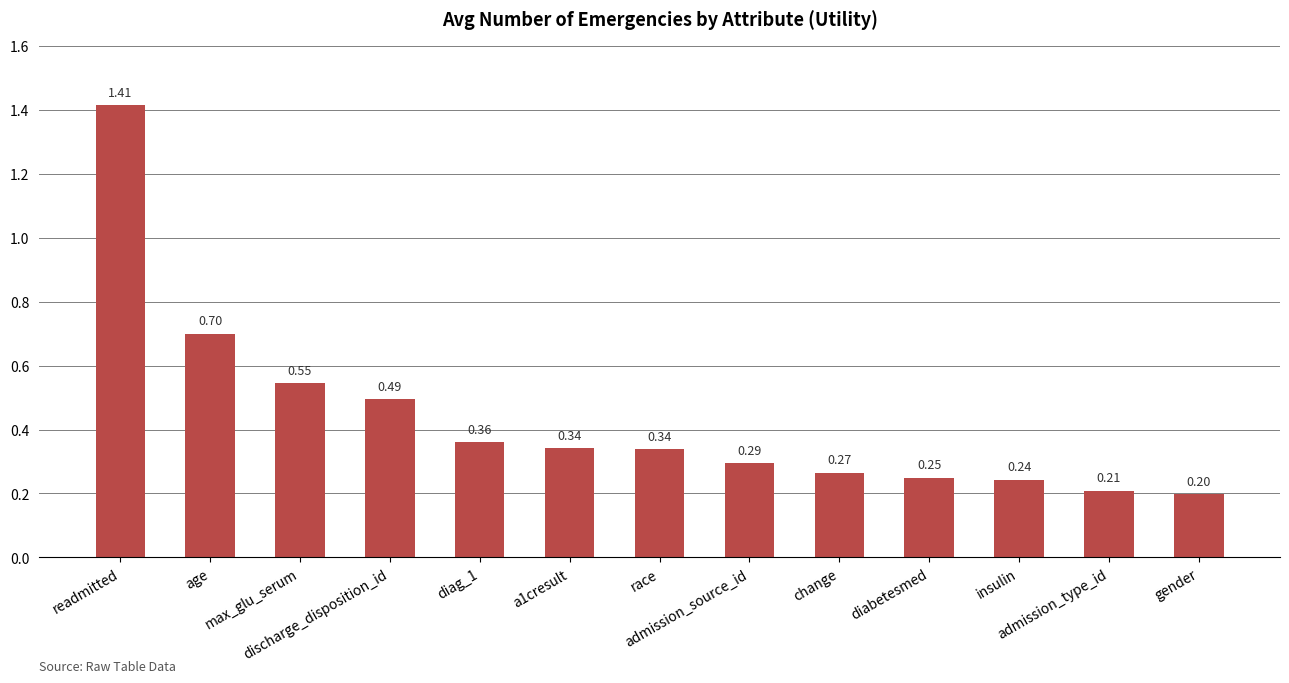

How many values are between 0 and 1?

12